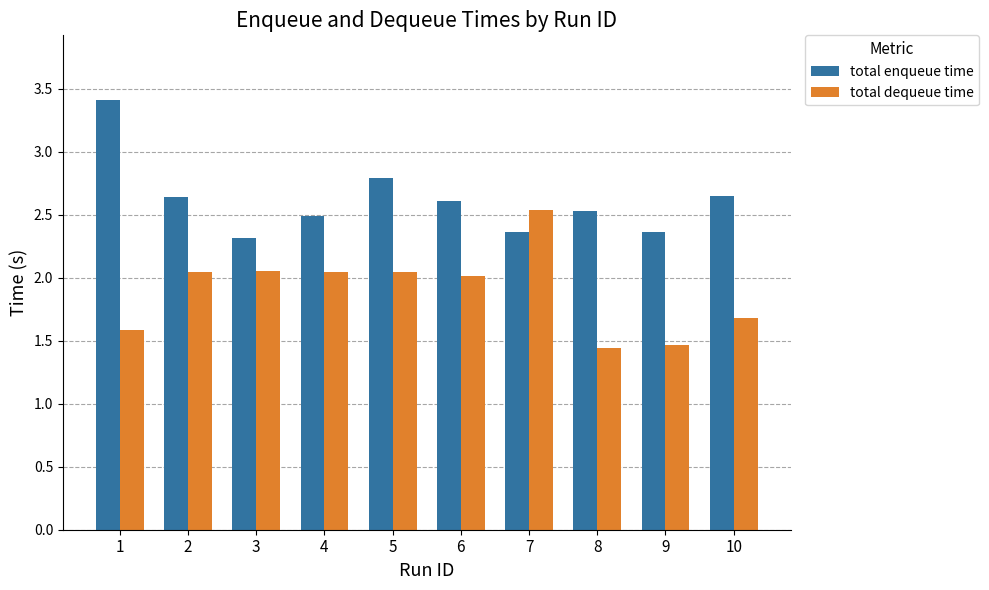

The value of total enqueue time at 4 is 2.5. True or false?

True